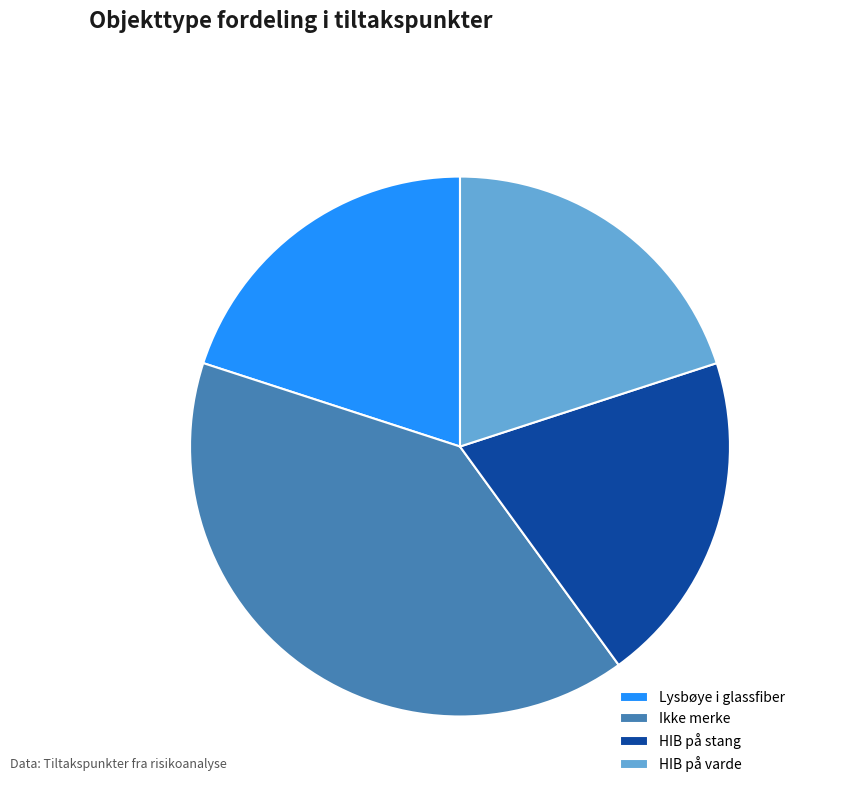

Which category has the biggest portion of the pie?

Ikke merke